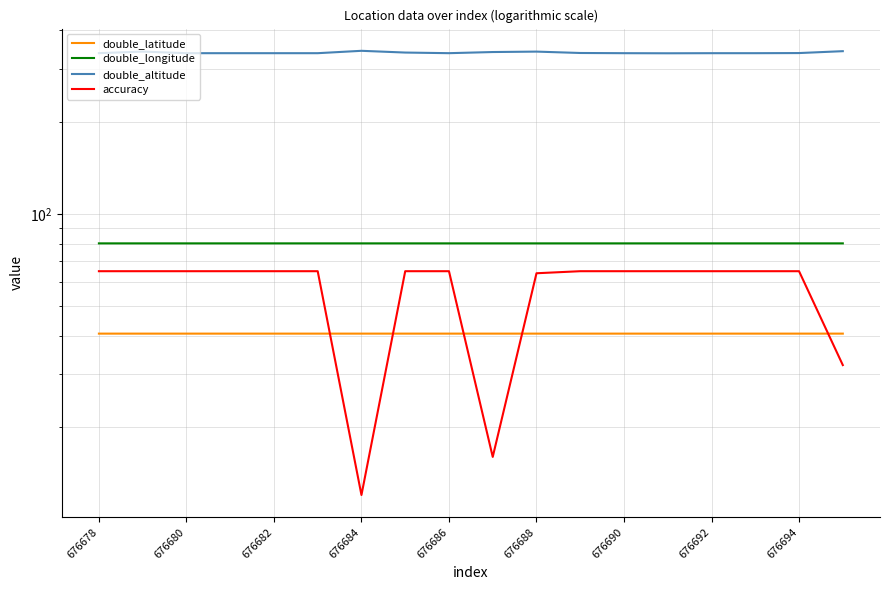

Which series has the largest range (max minus min)?

accuracy